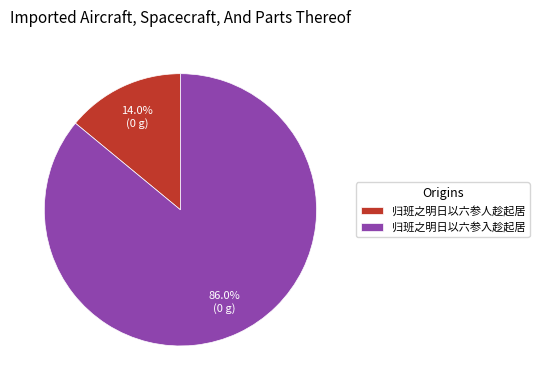

To the nearest percent, what is the combined percentage of 归班之明日以六参入趁起居 and 归班之明日以六参人趁起居?

100%